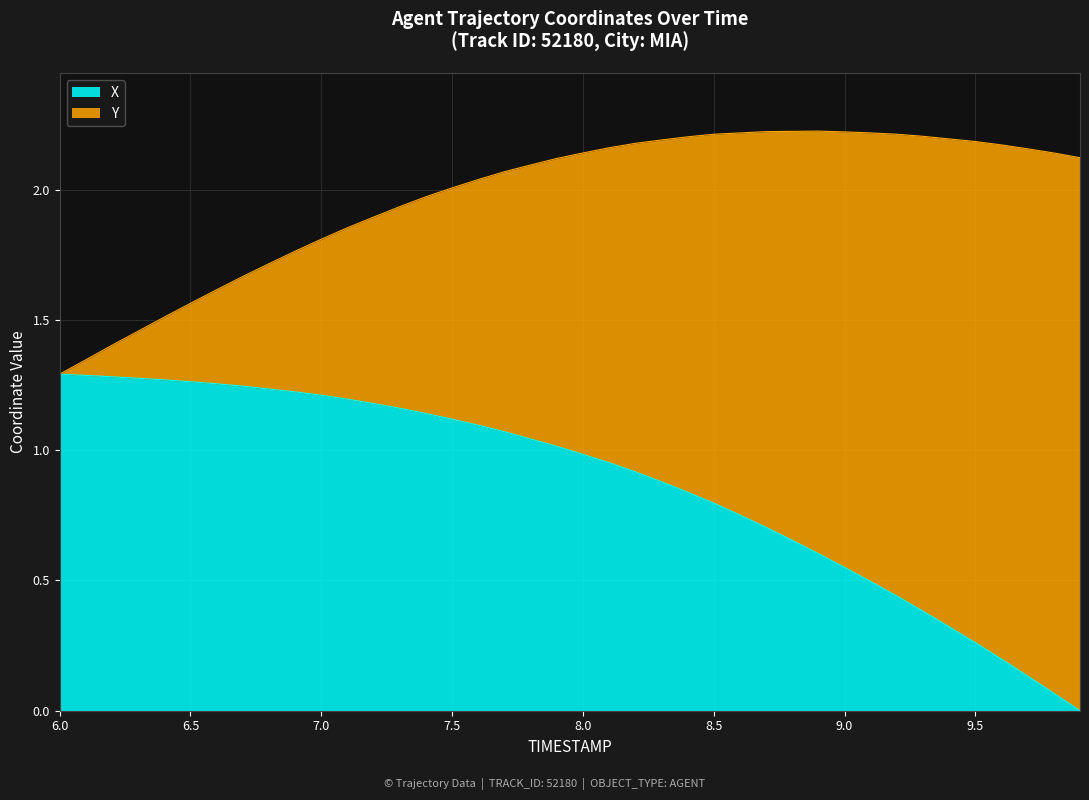

What are all the series names shown in the legend?

X, Y